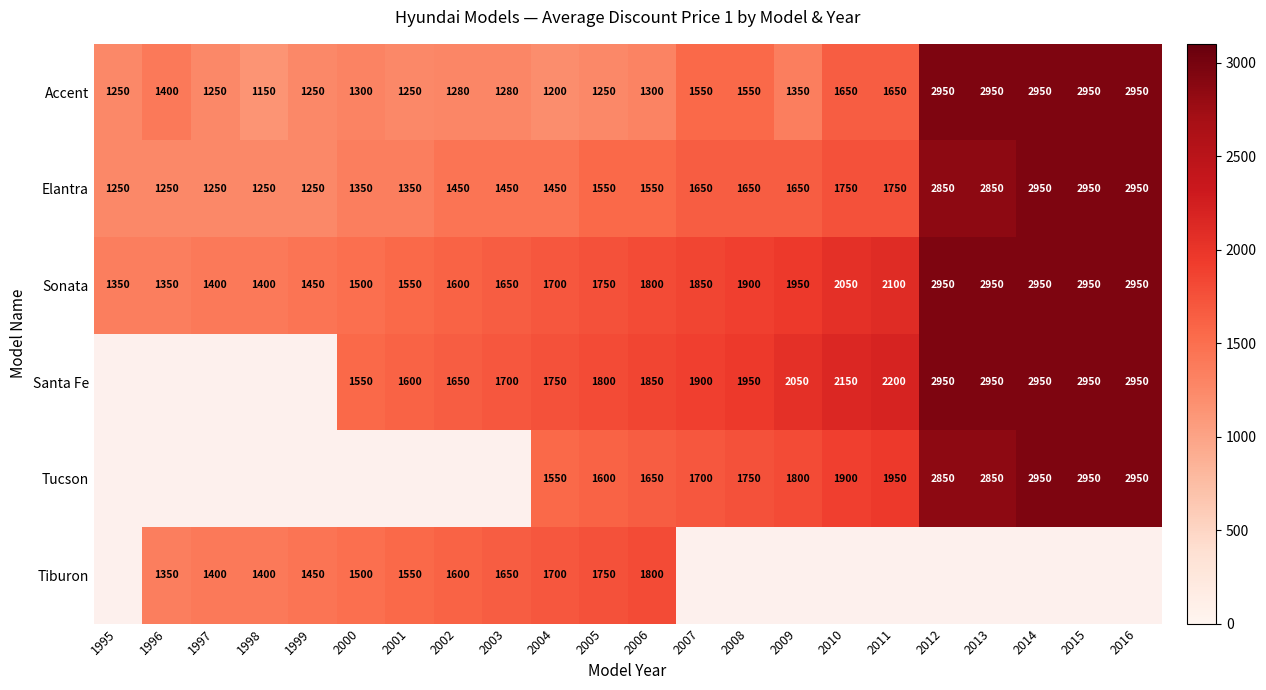

The Tucson series shows 344 at 2005. True or false?

False